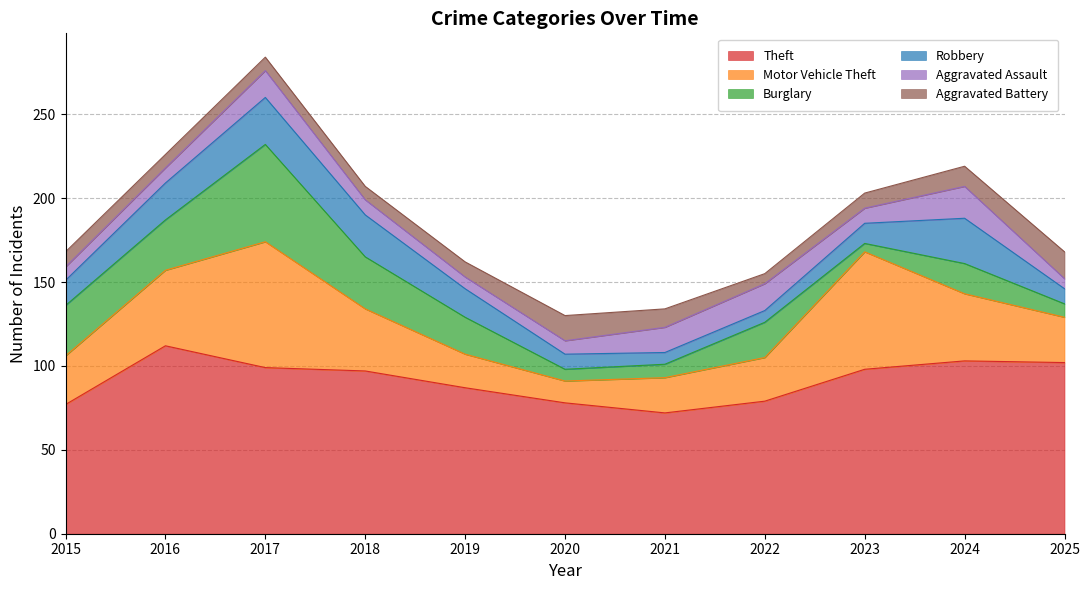

How many values in the Aggravated Battery series are below 9?

4